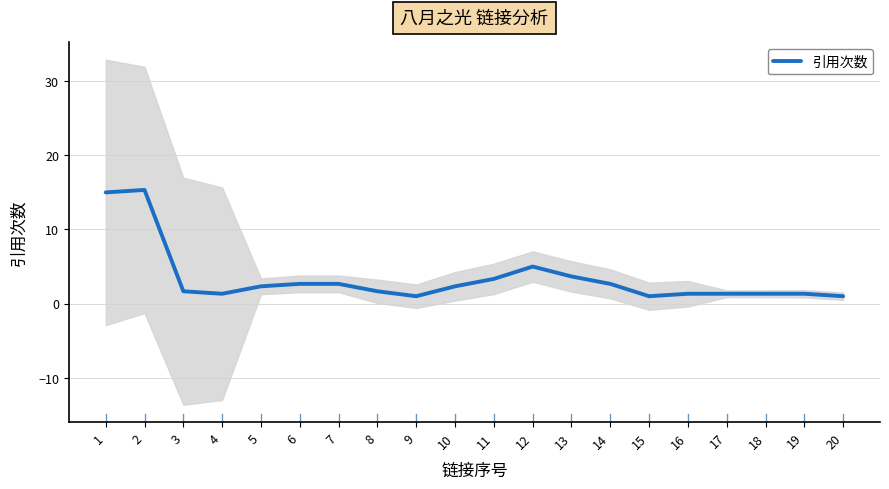

List the labels in order of value, smallest first.

9, 15, 20, 4, 16, 17, 18, 19, 3, 8, 5, 10, 6, 7, 14, 11, 13, 12, 1, 2